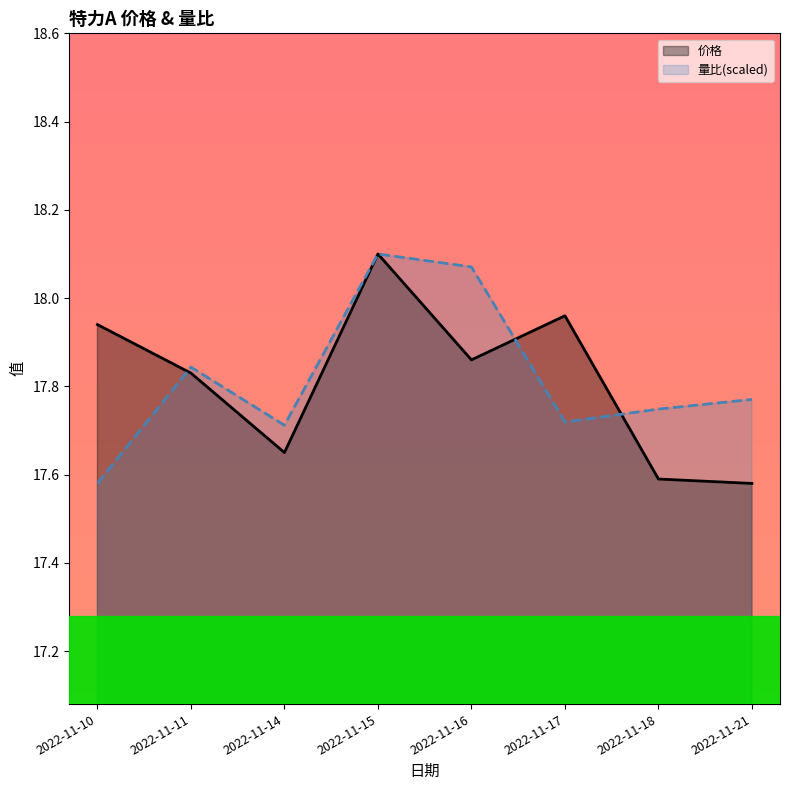

True or false: 量比 has more than 2 points higher than both neighbors.

False